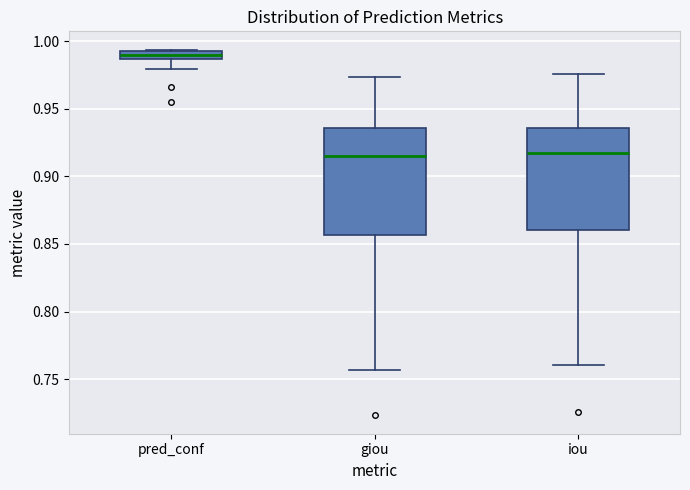

Where is the lower edge of the box for giou on the y-axis? The values are not printed on the chart, so give them approximately, as read against the axis.

0.855